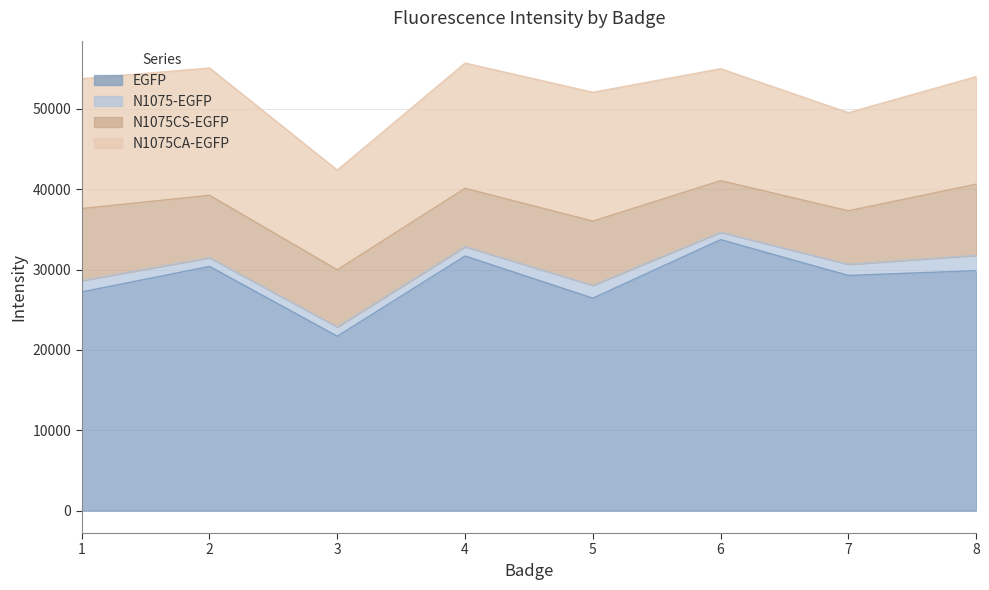

Which series changed the most between 5 and 8?

EGFP